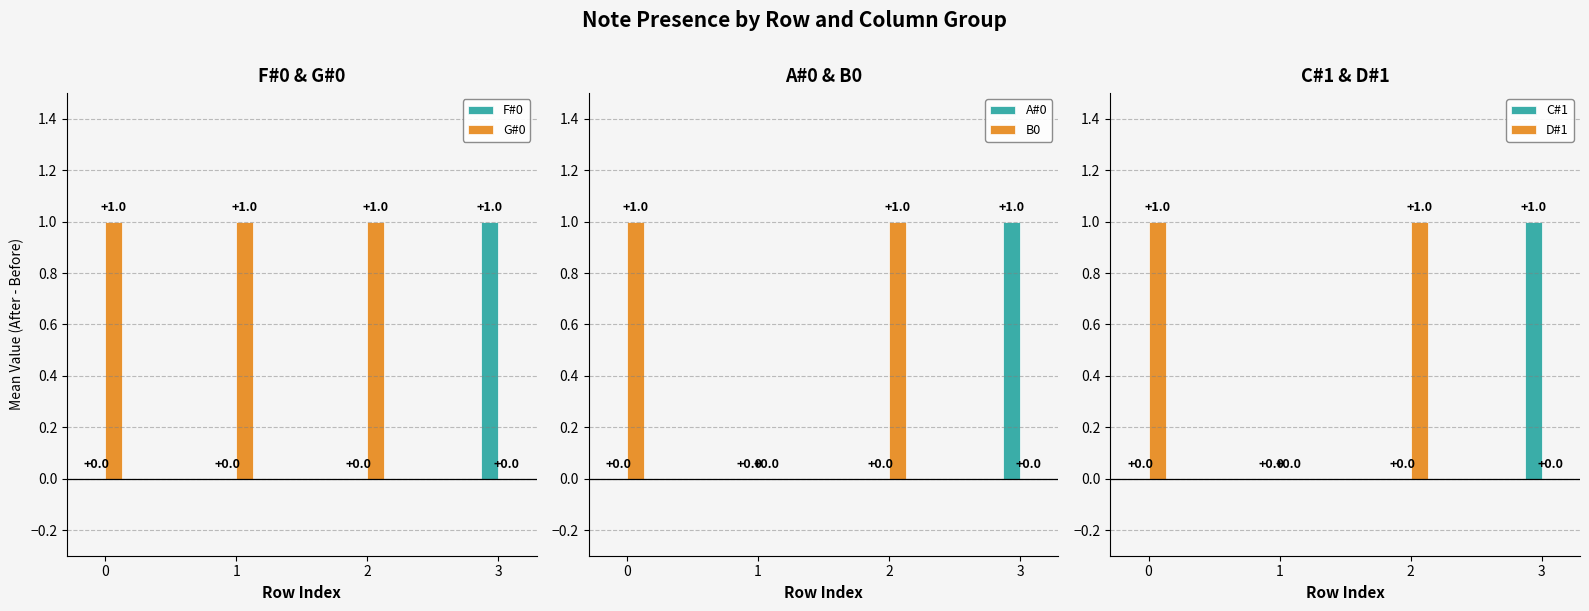

What is the total value across all series at 1?

1